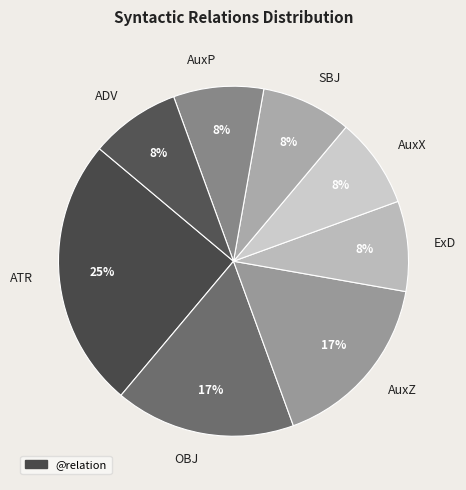

Does ExD represent more than half of the total?

No